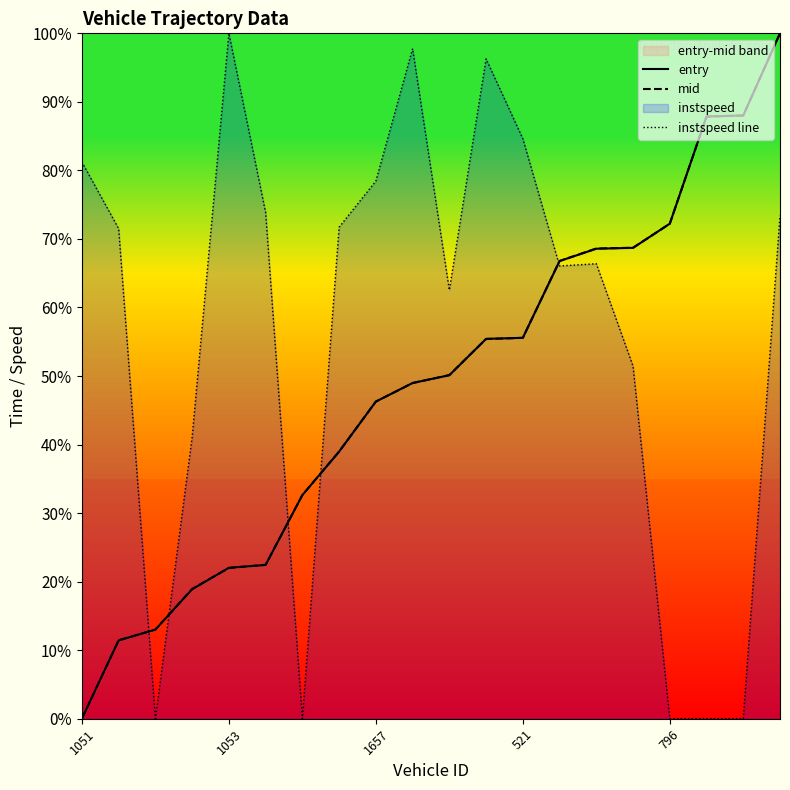

The value of instspeed line at 521 is 84.6. True or false?

True